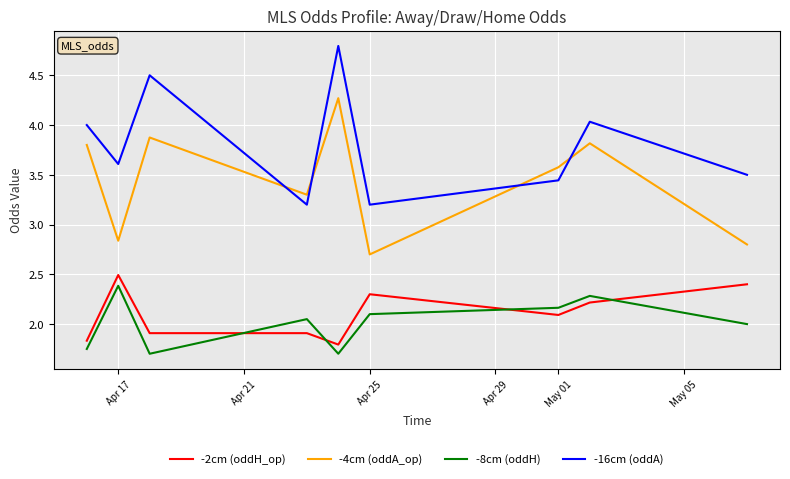

True or false: -4cm (oddA_op) and -2cm (oddH_op) cross at least once.

False